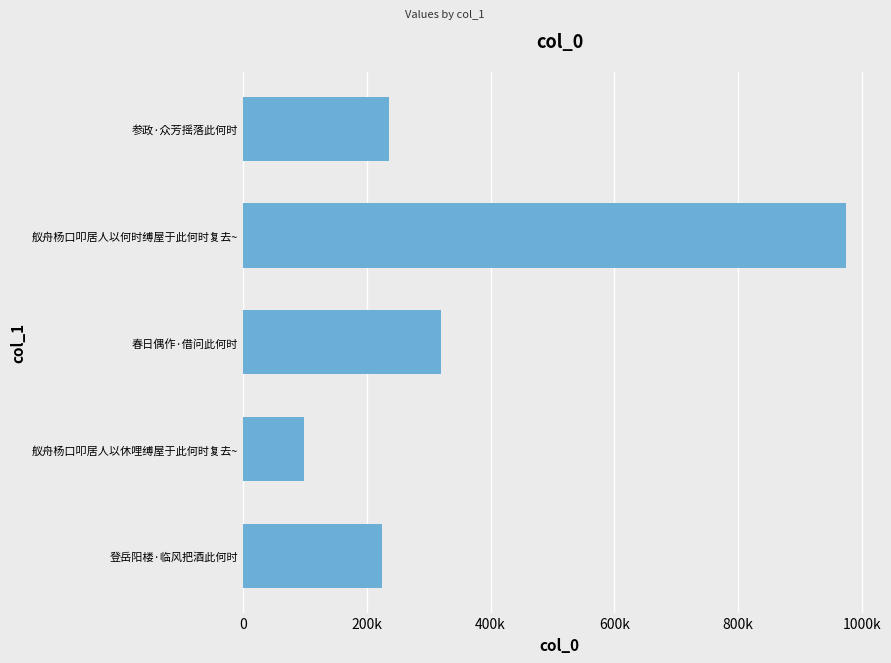

At which category does the chart reach its minimum across all series?

舣舟杨口叩居人以休哩缚屋于此何时复去~